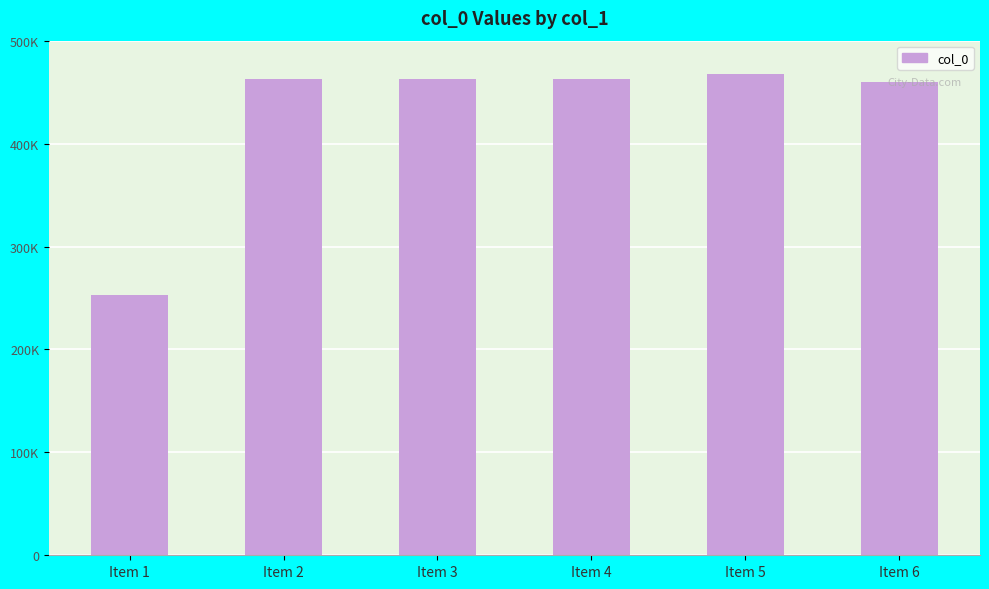

The value at Item 4 is 777720. True or false?

False